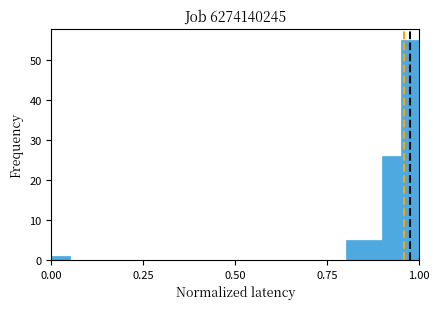

Read against the x-axis, roughly where is the centre of the tallest bar?

1.00